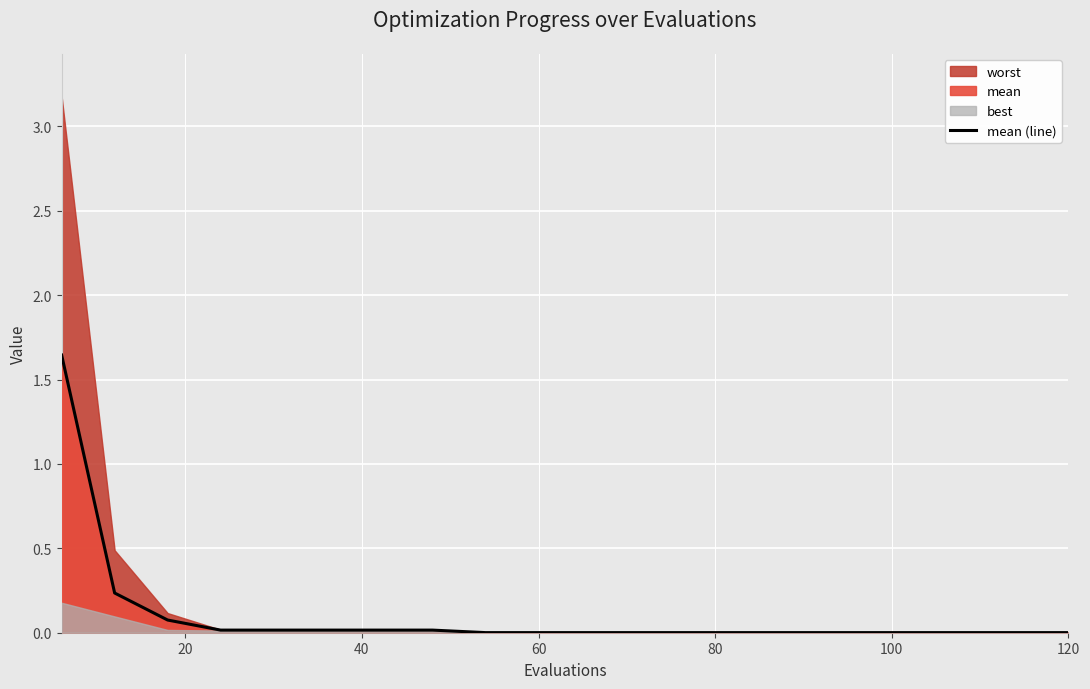

How many lines are shown in the chart?

1